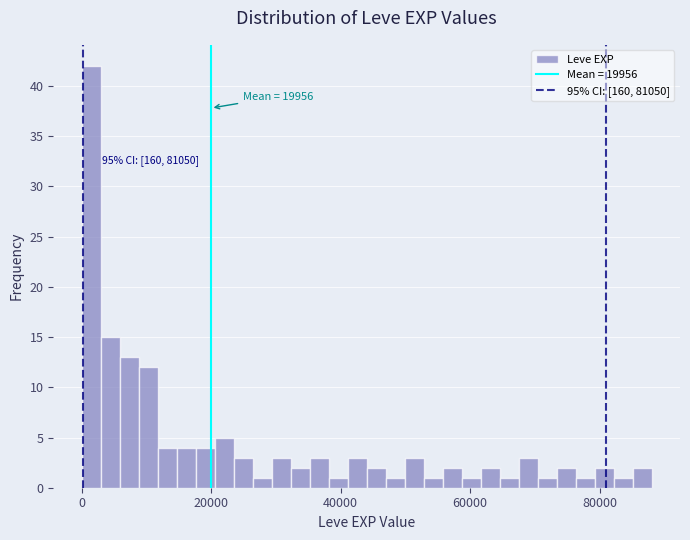

Read against the x-axis, roughly where is the centre of the tallest bar?

2000